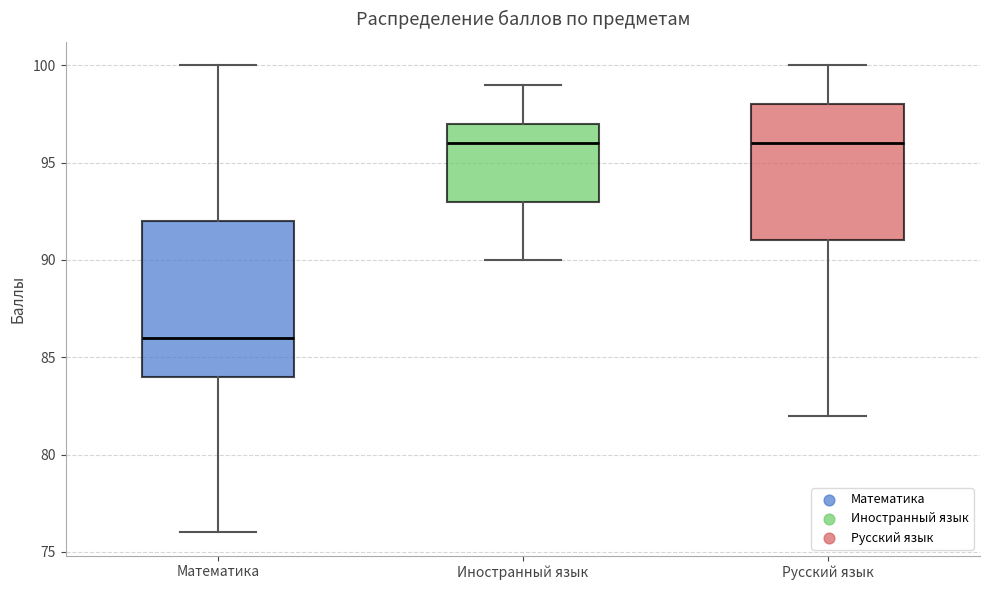

Comparing the boxes themselves (not the whiskers), which one is the tallest?

Математика